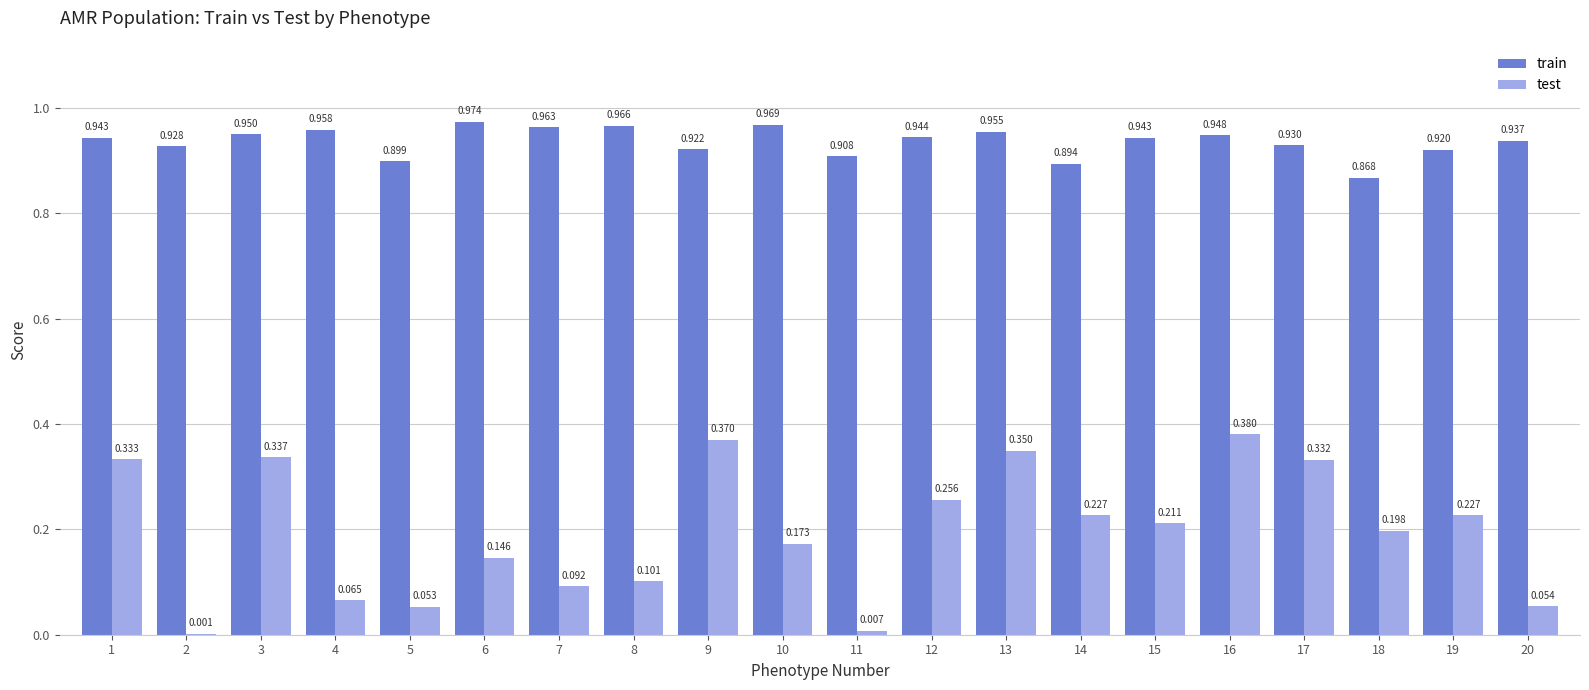

Is the value of test at 3 greater than the value of train at 5?

No